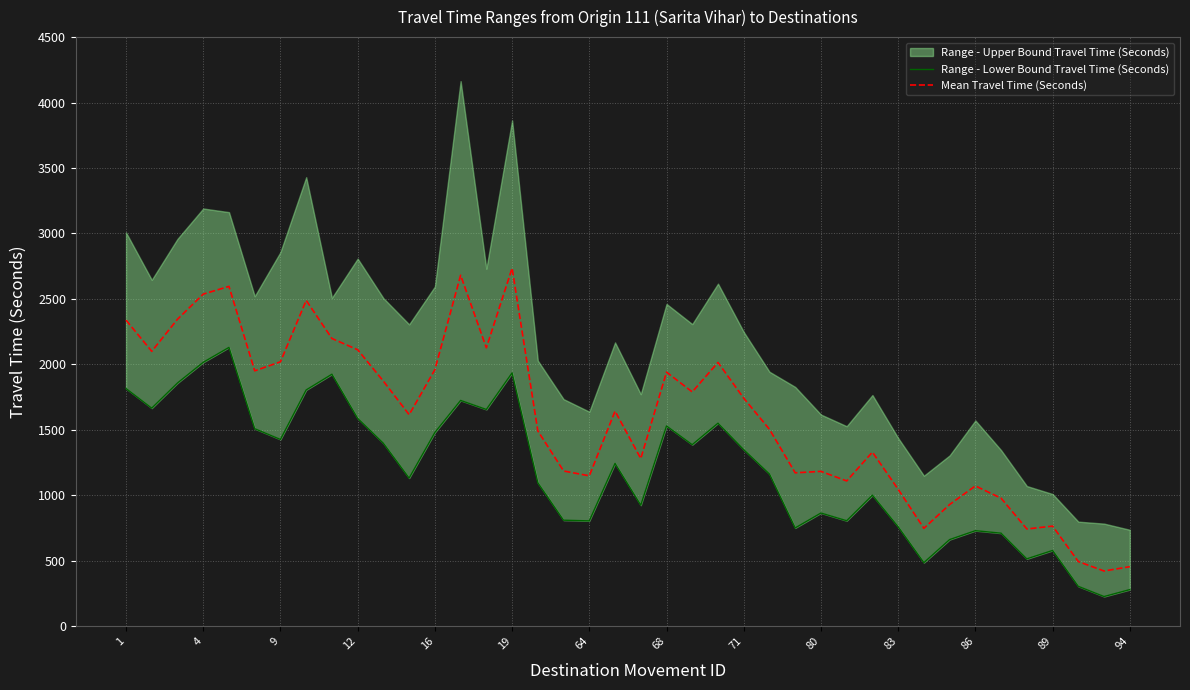

The Mean Travel Time (Seconds) series shows 1122 at 31. True or false?

False